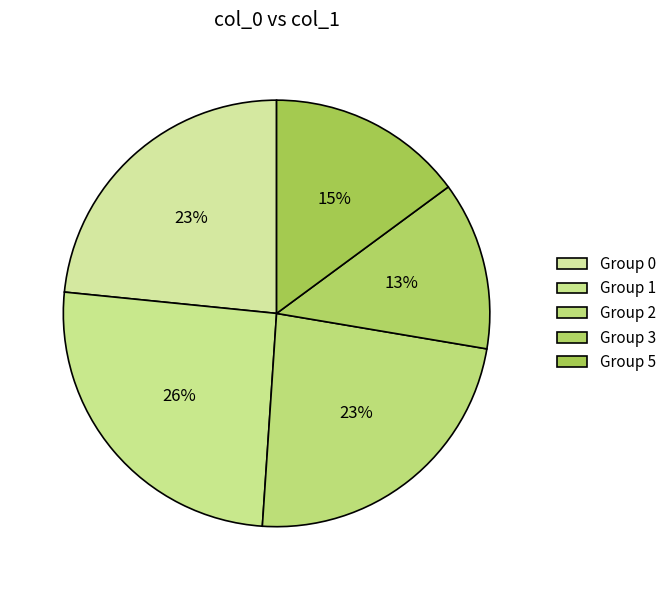

Count the number of slices in the pie.

5